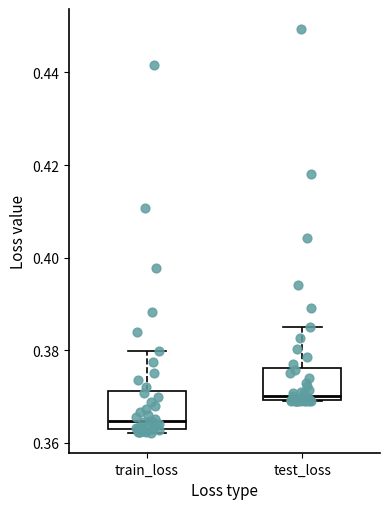

Reading left to right, transcribe this box plot: for each box, give where its median line is, the range the box spans, and where its two whiskers end, as read against the y-axis. The values are not printed on the chart, so give them approximately, as read against the axis.

train_loss: median 0.364, box 0.362 to 0.372, whiskers 0.362 (just below the box's lower edge) to 0.380
test_loss: median 0.370 (just above the box's lower edge), box 0.370 to 0.376, whiskers 0.370 to 0.384